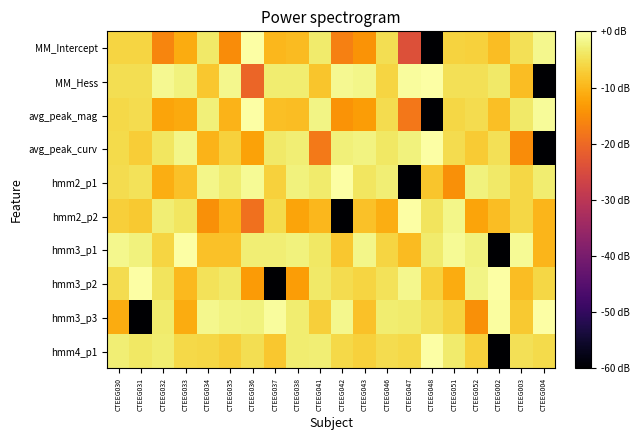

Reading left to right, extract all data points from this chart.

MM_Intercept: CTEEG030=-6.3	CTEEG031=-6.3	CTEEG032=-16.0	CTEEG033=-11.1	CTEEG034=-3.6	CTEEG035=-15.1	CTEEG036=0.0	CTEEG037=-9.6	CTEEG038=-9.3	CTEEG041=-3.5	CTEEG042=-16.7	CTEEG043=-14.2	CTEEG046=-5.0	CTEEG047=-24.0	CTEEG048=-60.0	CTEEG051=-6.5	CTEEG052=-6.6	CTEEG002=-9.1	CTEEG003=-4.9	CTEEG004=-1.6
MM_Hess: CTEEG030=-5.0	CTEEG031=-5.0	CTEEG032=-1.4	CTEEG033=-2.5	CTEEG034=-7.9	CTEEG035=-1.5	CTEEG036=-20.5	CTEEG037=-3.1	CTEEG038=-3.2	CTEEG041=-8.1	CTEEG042=-1.2	CTEEG043=-1.7	CTEEG046=-6.2	CTEEG047=-0.5	CTEEG048=0.0	CTEEG051=-4.8	CTEEG052=-4.8	CTEEG002=-3.7	CTEEG003=-9.0	CTEEG004=-60.0
avg_peak_mag: CTEEG030=-5.7	CTEEG031=-5.2	CTEEG032=-12.1	CTEEG033=-11.3	CTEEG034=-2.8	CTEEG035=-10.1	CTEEG036=0.0	CTEEG037=-8.9	CTEEG038=-9.1	CTEEG041=-2.0	CTEEG042=-14.1	CTEEG043=-13.0	CTEEG046=-5.4	CTEEG047=-17.9	CTEEG048=-60.0	CTEEG051=-5.9	CTEEG052=-5.4	CTEEG002=-8.7	CTEEG003=-3.7	CTEEG004=-0.9
avg_peak_curv: CTEEG030=-5.4	CTEEG031=-7.2	CTEEG032=-4.1	CTEEG033=-1.8	CTEEG034=-10.2	CTEEG035=-6.6	CTEEG036=-12.3	CTEEG037=-3.6	CTEEG038=-2.9	CTEEG041=-17.8	CTEEG042=-2.6	CTEEG043=-2.3	CTEEG046=-3.8	CTEEG047=-2.4	CTEEG048=0.0	CTEEG051=-5.3	CTEEG052=-7.3	CTEEG002=-4.9	CTEEG003=-15.0	CTEEG004=-60.0
hmm2_p1: CTEEG030=-5.2	CTEEG031=-4.6	CTEEG032=-10.9	CTEEG033=-8.6	CTEEG034=-1.8	CTEEG035=-3.2	CTEEG036=-1.1	CTEEG037=-6.6	CTEEG038=-2.5	CTEEG041=-3.4	CTEEG042=0.0	CTEEG043=-4.0	CTEEG046=-3.0	CTEEG047=-60.0	CTEEG048=-8.1	CTEEG051=-14.6	CTEEG052=-2.5	CTEEG002=-3.7	CTEEG003=-6.0	CTEEG004=-3.3
hmm2_p2: CTEEG030=-6.9	CTEEG031=-7.7	CTEEG032=-2.9	CTEEG033=-4.0	CTEEG034=-14.8	CTEEG035=-10.2	CTEEG036=-18.8	CTEEG037=-5.5	CTEEG038=-12.1	CTEEG041=-9.8	CTEEG042=-60.0	CTEEG043=-8.6	CTEEG046=-10.8	CTEEG047=0.0	CTEEG048=-4.3	CTEEG051=-1.8	CTEEG052=-12.1	CTEEG002=-9.1	CTEEG003=-6.0	CTEEG004=-10.0
hmm3_p1: CTEEG030=-1.4	CTEEG031=-2.5	CTEEG032=-6.1	CTEEG033=0.0	CTEEG034=-8.4	CTEEG035=-8.5	CTEEG036=-2.9	CTEEG037=-2.9	CTEEG038=-2.4	CTEEG041=-3.9	CTEEG042=-7.9	CTEEG043=-1.8	CTEEG046=-6.1	CTEEG047=-9.3	CTEEG048=-3.5	CTEEG051=-1.0	CTEEG052=-2.5	CTEEG002=-60.0	CTEEG003=-1.2	CTEEG004=-10.0
hmm3_p2: CTEEG030=-5.2	CTEEG031=-0.1	CTEEG032=-4.4	CTEEG033=-9.5	CTEEG034=-4.6	CTEEG035=-3.6	CTEEG036=-13.2	CTEEG037=-60.0	CTEEG038=-13.0	CTEEG041=-3.6	CTEEG042=-5.2	CTEEG043=-6.1	CTEEG046=-4.7	CTEEG047=-1.6	CTEEG048=-6.6	CTEEG051=-11.2	CTEEG052=-2.0	CTEEG002=0.0	CTEEG003=-8.9	CTEEG004=-6.0
hmm3_p3: CTEEG030=-11.1	CTEEG031=-60.0	CTEEG032=-3.3	CTEEG033=-11.1	CTEEG034=-1.5	CTEEG035=-2.2	CTEEG036=-2.5	CTEEG037=-0.5	CTEEG038=-3.3	CTEEG041=-7.0	CTEEG042=-1.5	CTEEG043=-8.6	CTEEG046=-3.1	CTEEG047=-3.5	CTEEG048=-4.7	CTEEG051=-6.4	CTEEG052=-14.7	CTEEG002=-0.5	CTEEG003=-7.6	CTEEG004=0.0
hmm4_p1: CTEEG030=-3.0	CTEEG031=-3.9	CTEEG032=-3.1	CTEEG033=-5.8	CTEEG034=-6.0	CTEEG035=-7.0	CTEEG036=-4.9	CTEEG037=-7.8	CTEEG038=-3.1	CTEEG041=-2.8	CTEEG042=-5.7	CTEEG043=-6.6	CTEEG046=-5.2	CTEEG047=-5.7	CTEEG048=0.0	CTEEG051=-3.5	CTEEG052=-6.8	CTEEG002=-60.0	CTEEG003=-4.9	CTEEG004=-5.5